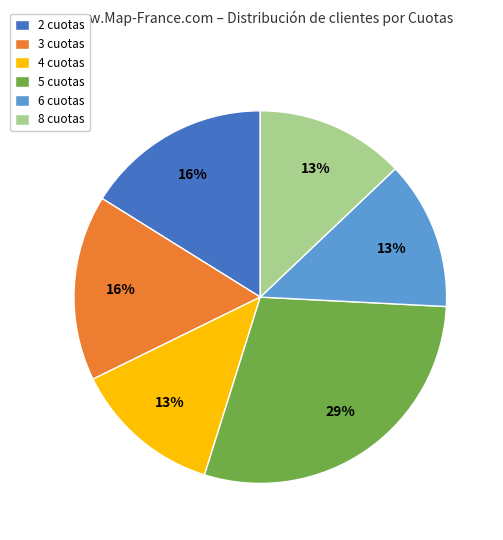

What percentage is the 2 cuotas slice, to the nearest percent?

16%